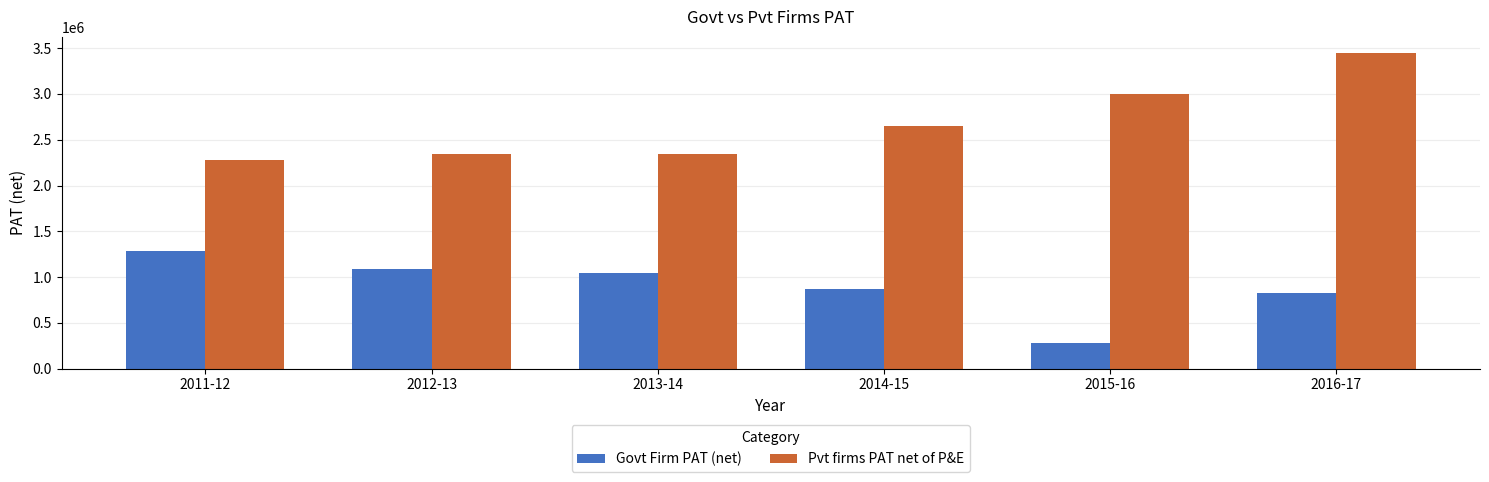

Where is Pvt firms PAT net of P&E nearest to the value 2863723?

2015-16